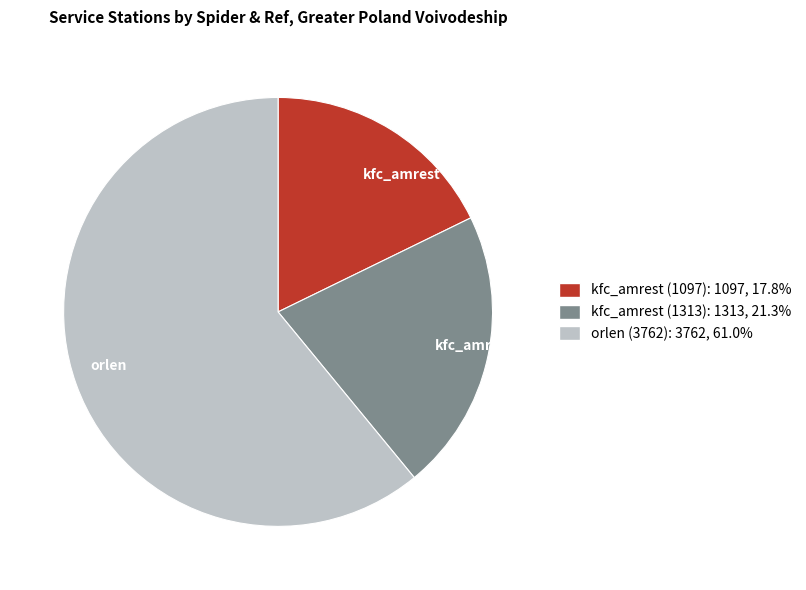

Do kfc_amrest (1313) and kfc_amrest (1097) together represent more than half of the pie?

No